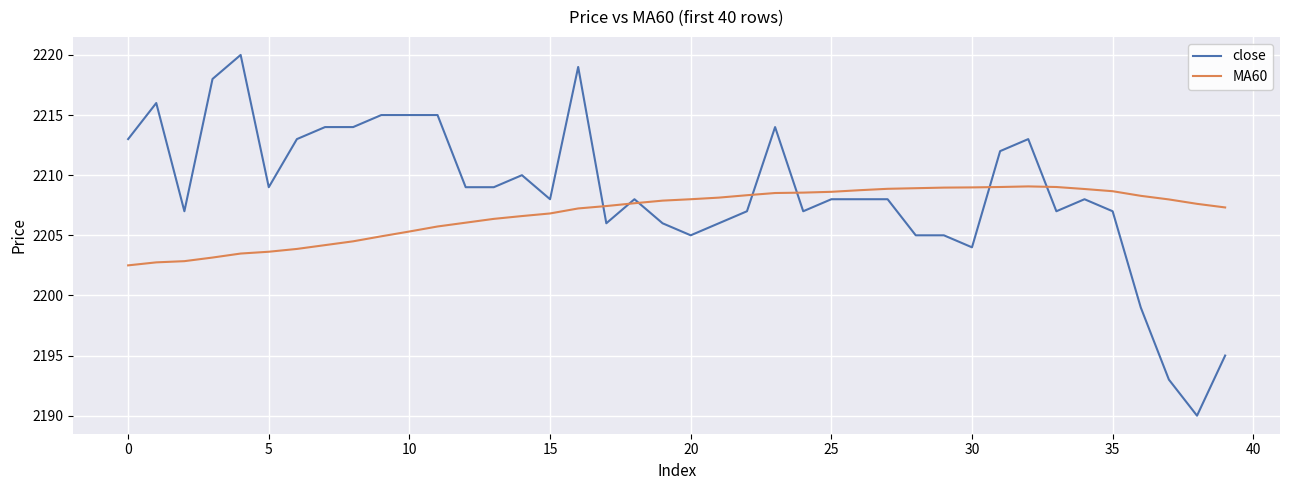

What is the greatest value displayed?

2220.0